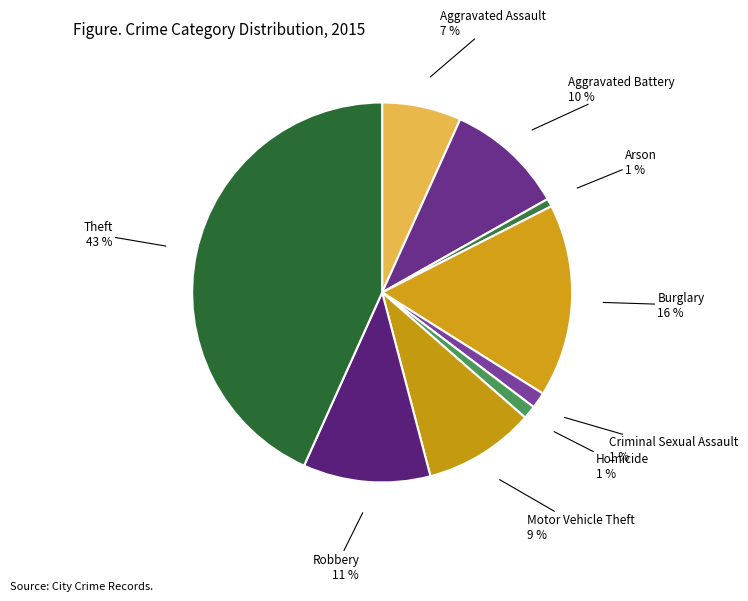

True or false: Burglary accounts for 16% of the total.

True